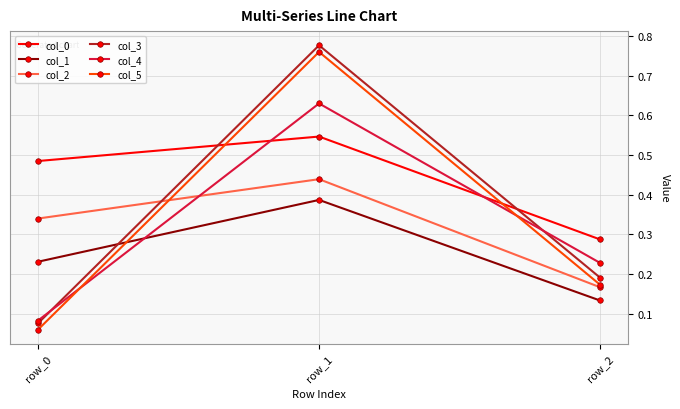

Which category has the lowest value in the col_0 series?

row_2